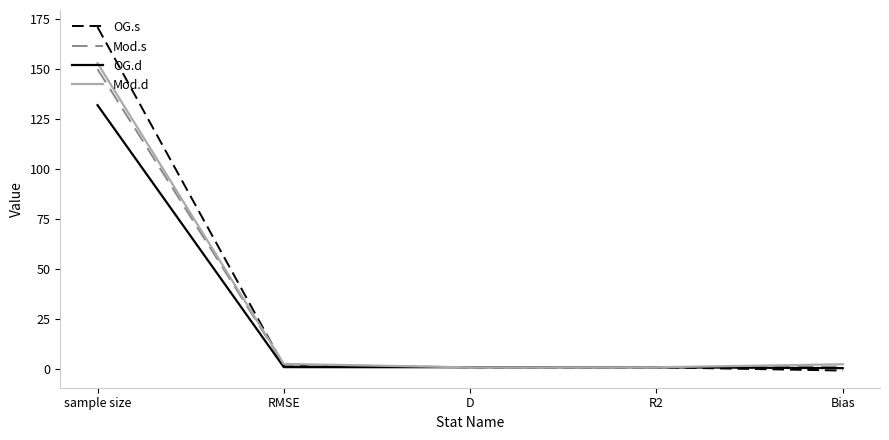

Which series has the widest spread of values?

OG.s